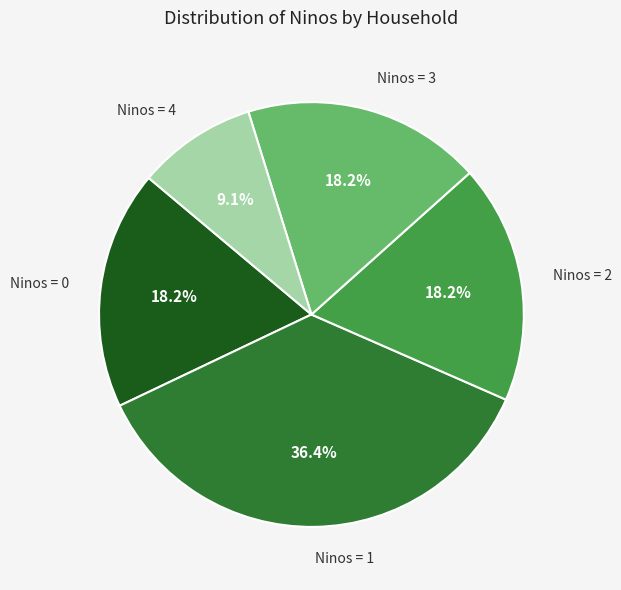

How much of the chart is everything except Ninos = 4?

90.9%